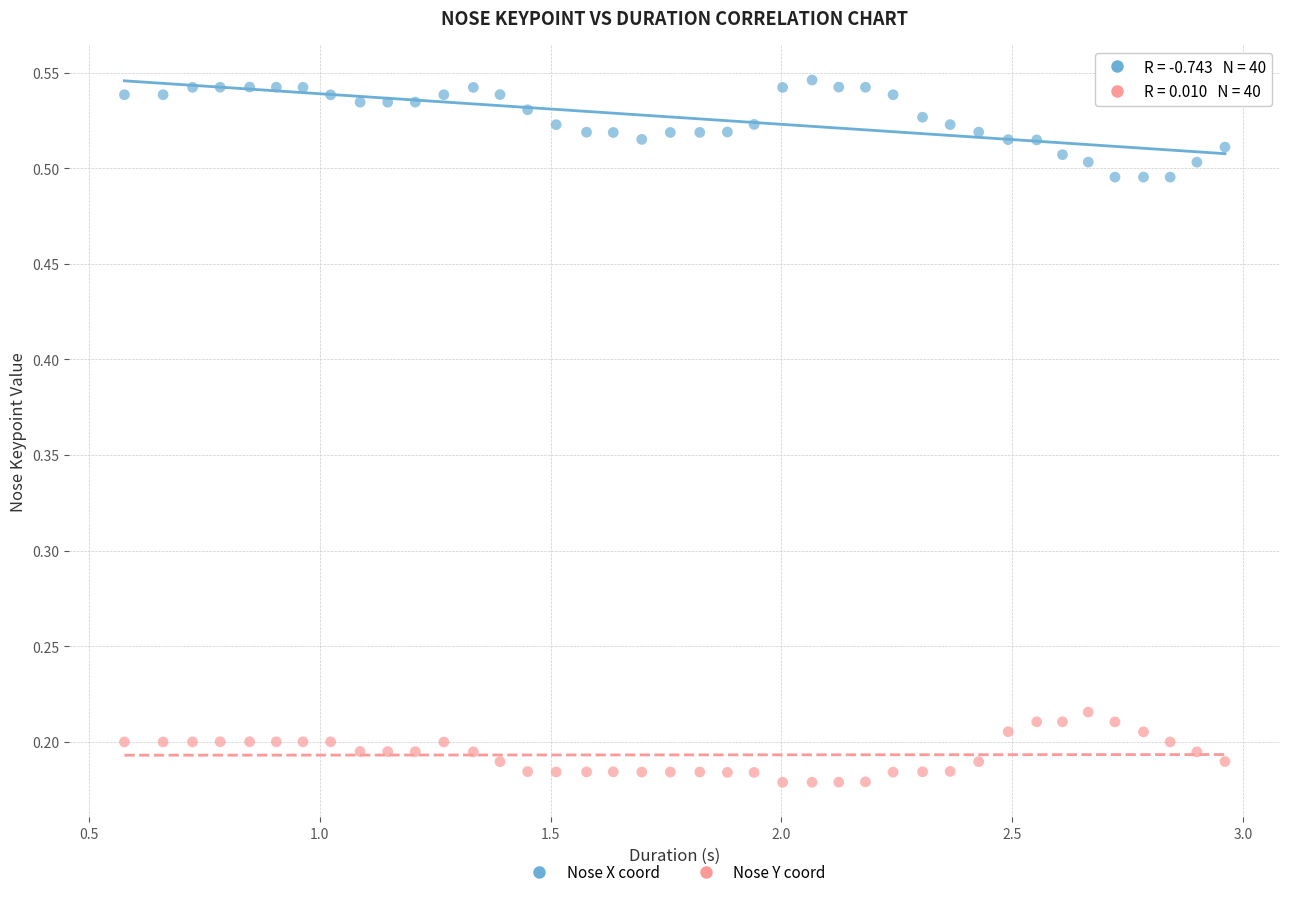

Across all data points, what is the range of X values (max minus min)?

2.4